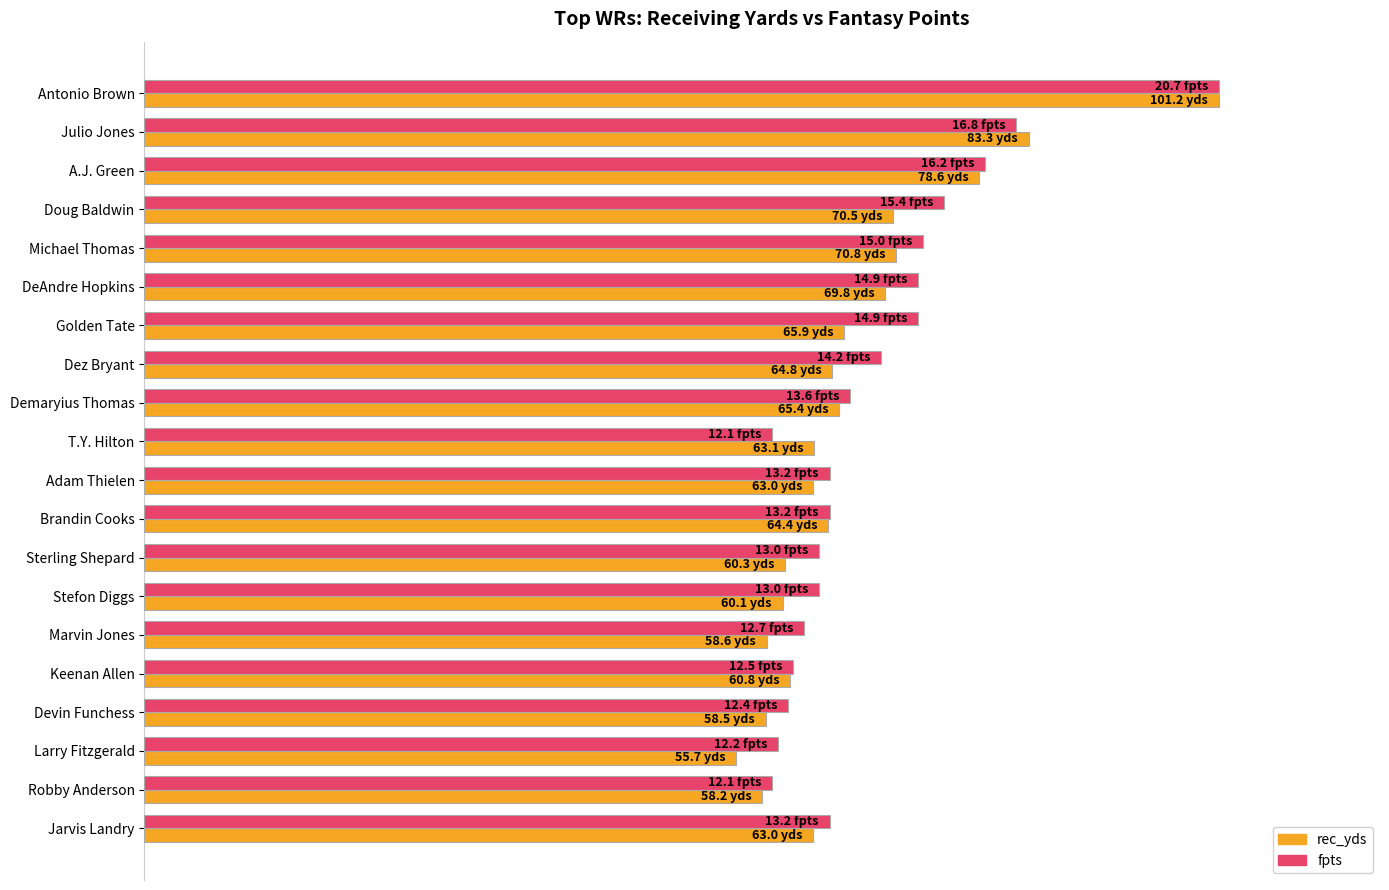

Which series has the largest total across all categories?

fpts